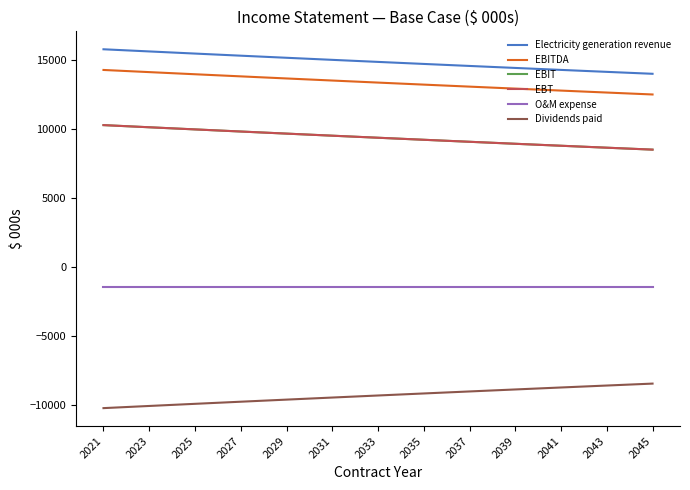

Is this an area chart (filled region under the line)?

No